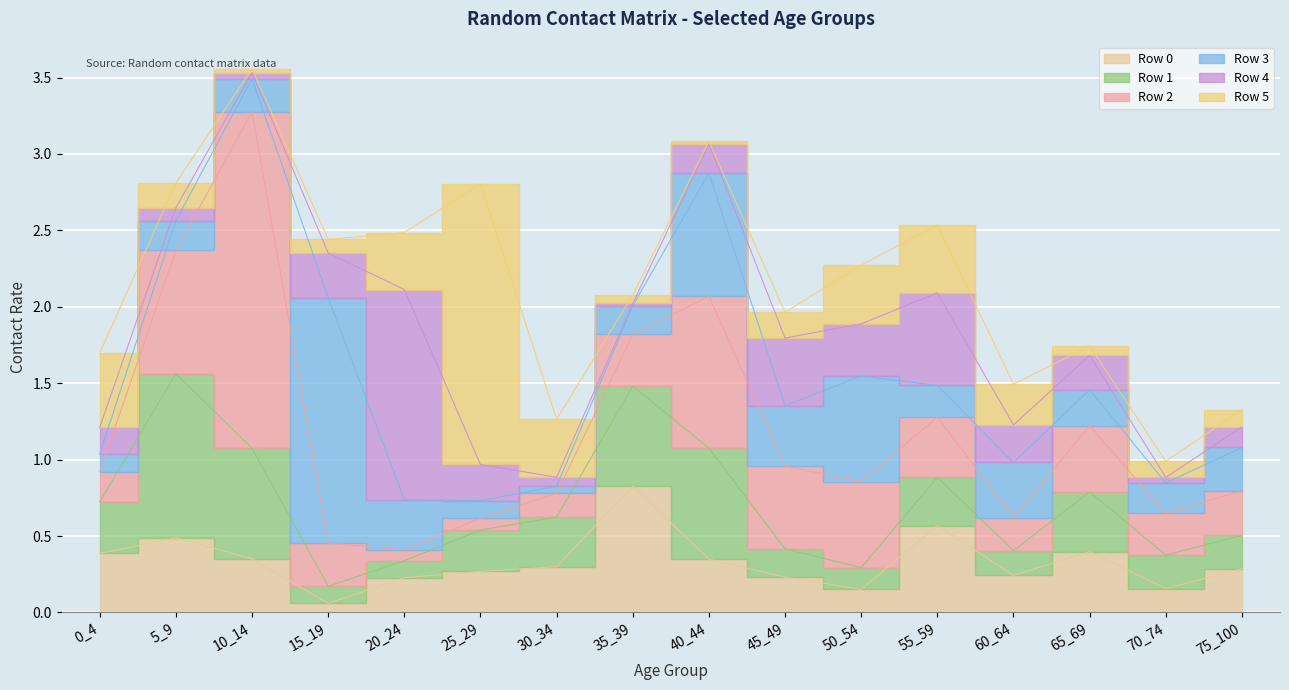

Is the value of Row 0 at 40_44 greater than the value of Row 3 at 0_4?

Yes